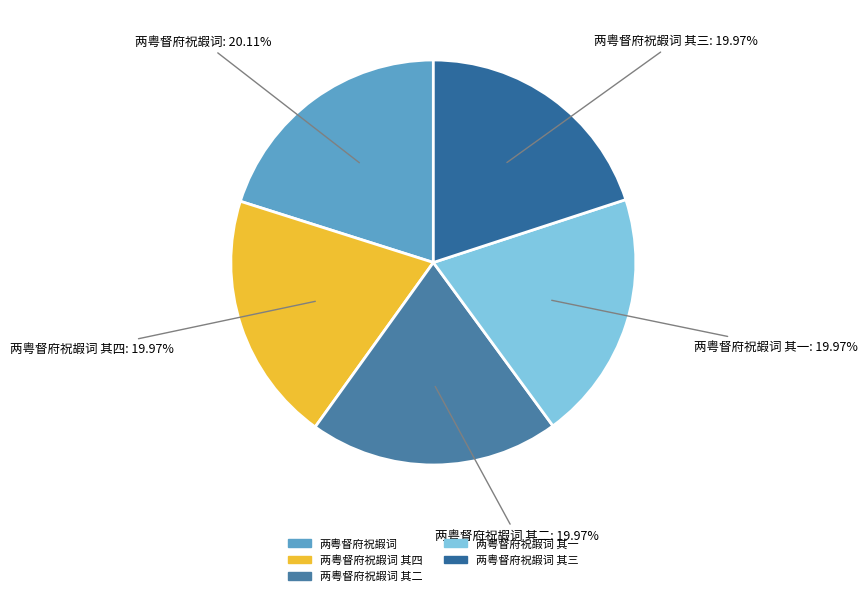

Combined, do 两粤督府祝嘏词 其一 and 两粤督府祝嘏词 其二 account for over 50%?

No